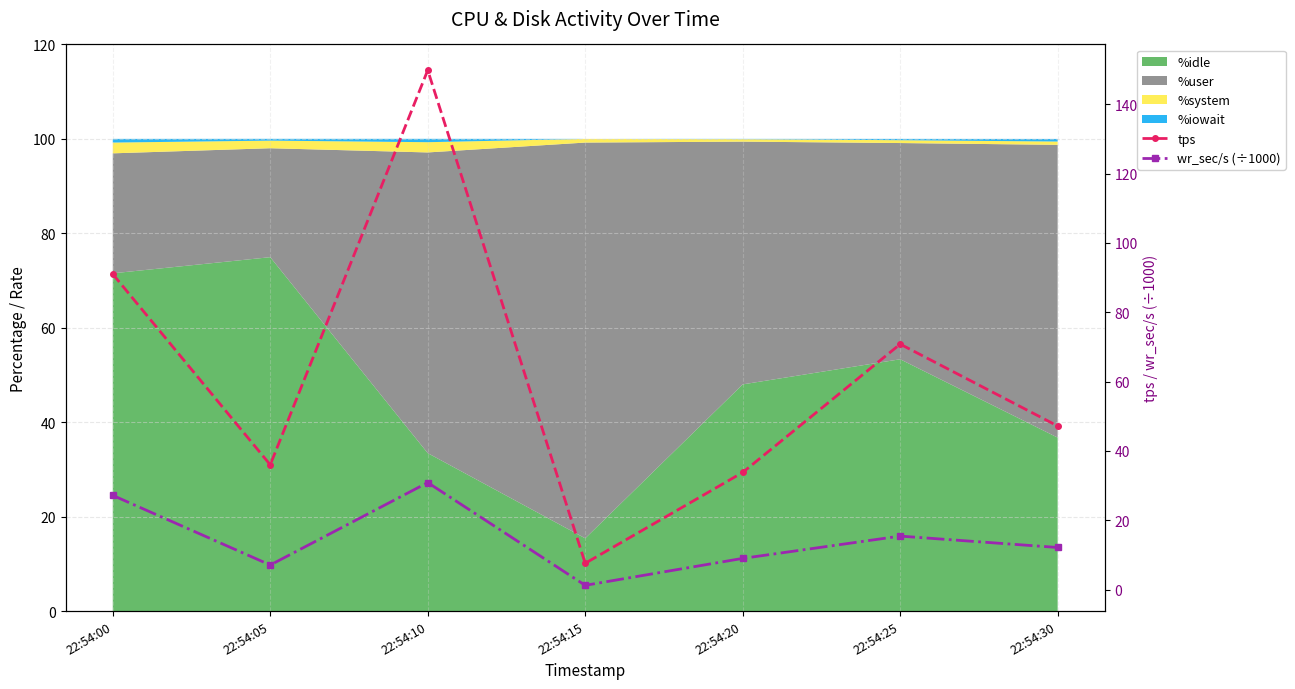

What is the value of the wr_sec/s (÷1000) point at the 5th from the left?

9.0